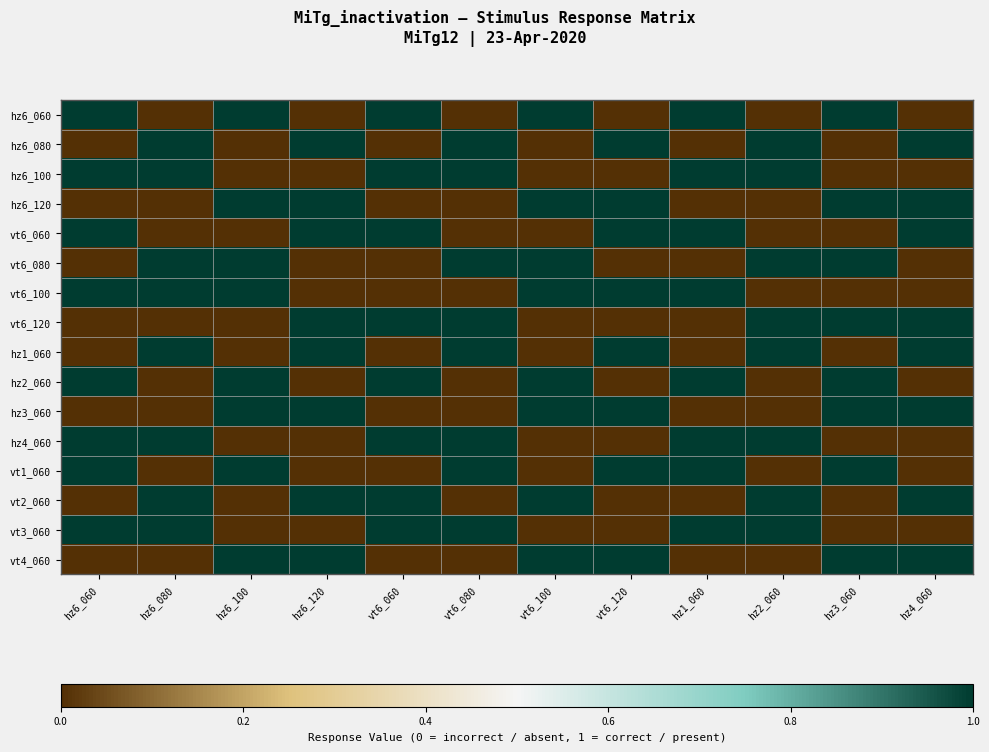

List the series in order of their peak value, highest first.

hz6_060, hz6_080, hz6_100, hz6_120, vt6_060, vt6_080, vt6_100, vt6_120, hz1_060, hz2_060, hz3_060, hz4_060, vt1_060, vt2_060, vt3_060, vt4_060